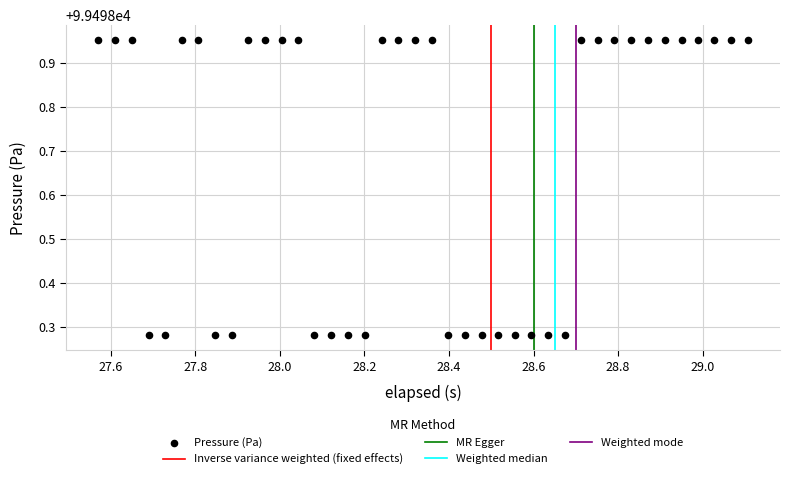

What is the range of X values (max minus min)?

1.5